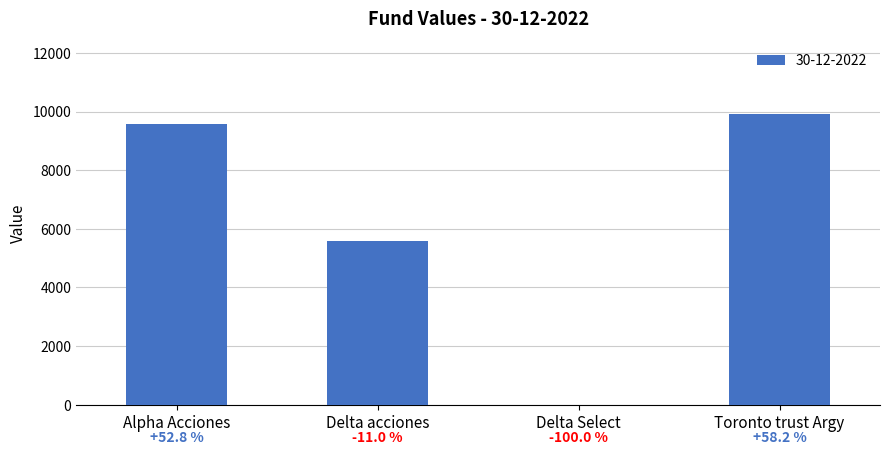

What is the ratio of the value at Alpha Acciones to the value at Toronto trust Argy?

1.0